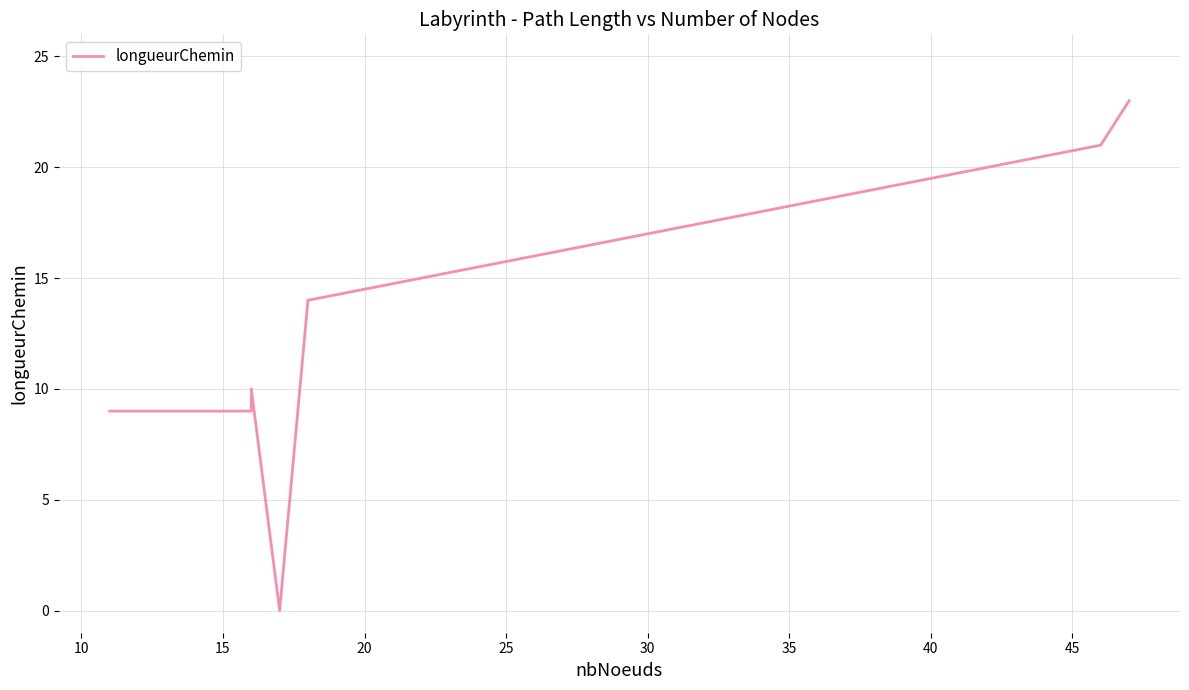

Is it true that the value at 5 is 4?

False